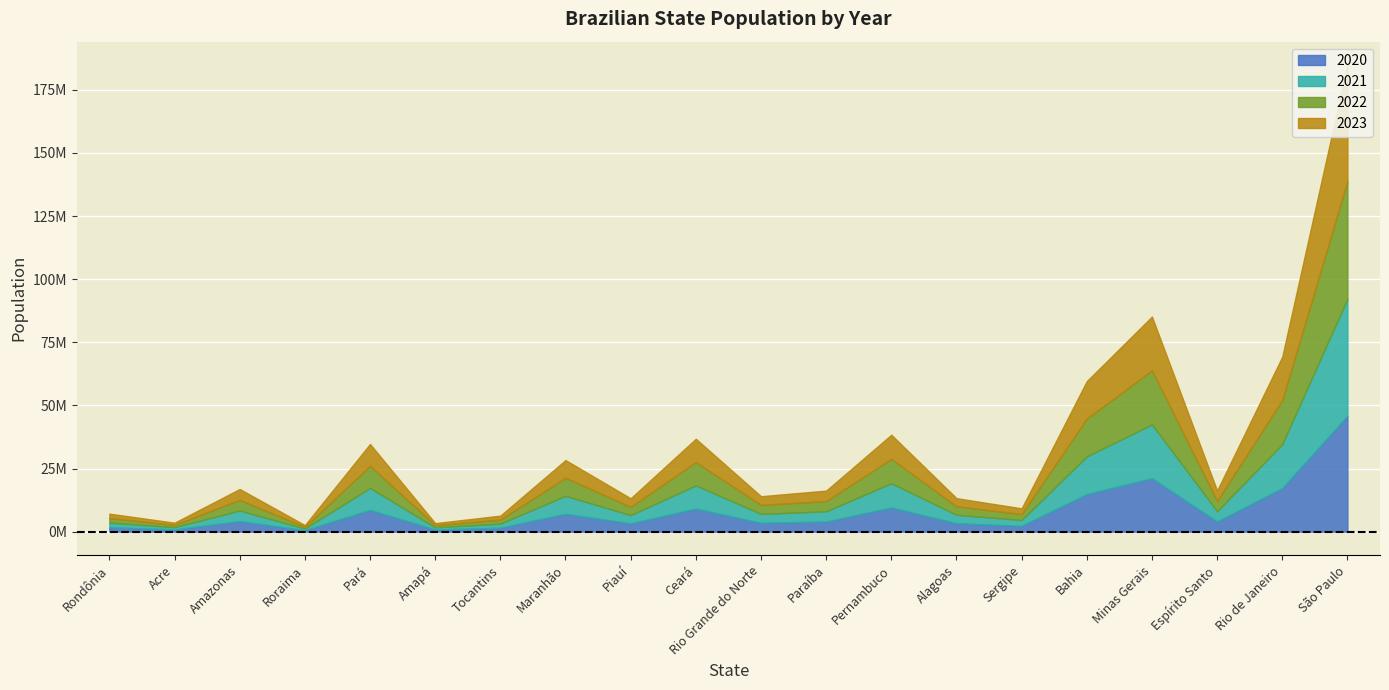

How many values in the 2021 series exceed 4064052?

9